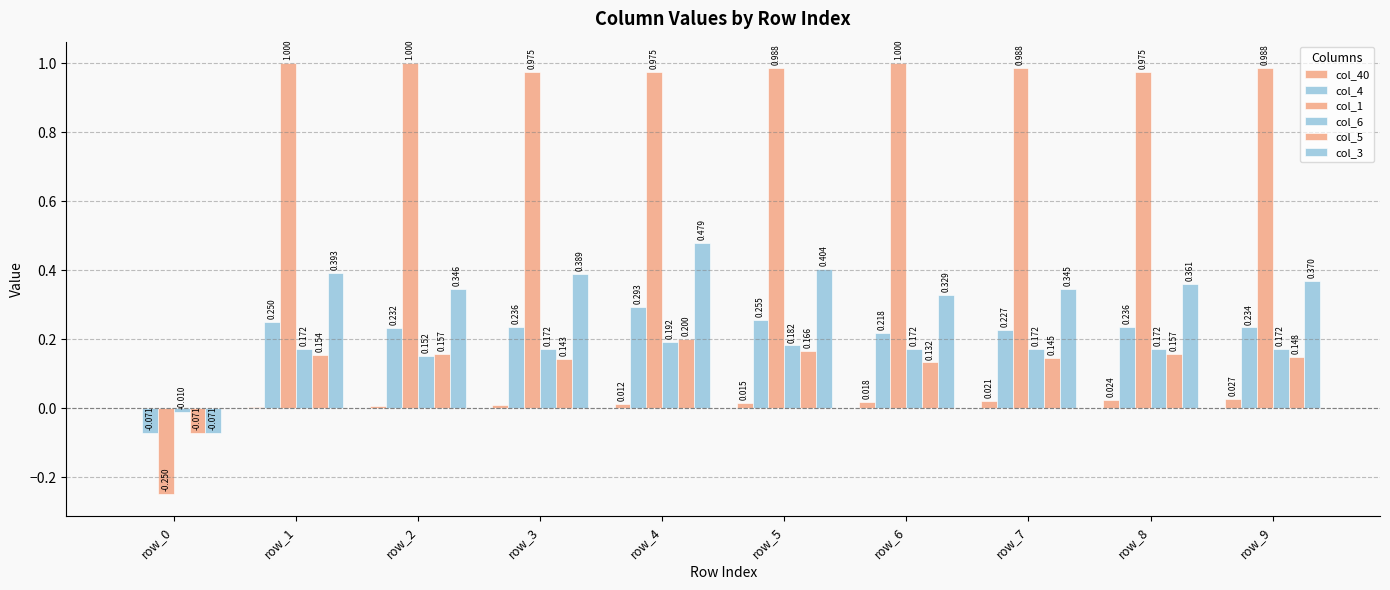

Reading left to right, extract all data points from this chart.

col_40: 0.0	0.0	0.0	0.0	0.0	0.0	0.0	0.0	0.0	0.0
col_4: -0.1	0.2	0.2	0.2	0.3	0.3	0.2	0.2	0.2	0.2
col_1: -0.2	1.0	1.0	1.0	1.0	1.0	1.0	1.0	1.0	1.0
col_6: -0.0	0.2	0.2	0.2	0.2	0.2	0.2	0.2	0.2	0.2
col_5: -0.1	0.2	0.2	0.1	0.2	0.2	0.1	0.1	0.2	0.1
col_3: -0.1	0.4	0.3	0.4	0.5	0.4	0.3	0.3	0.4	0.4